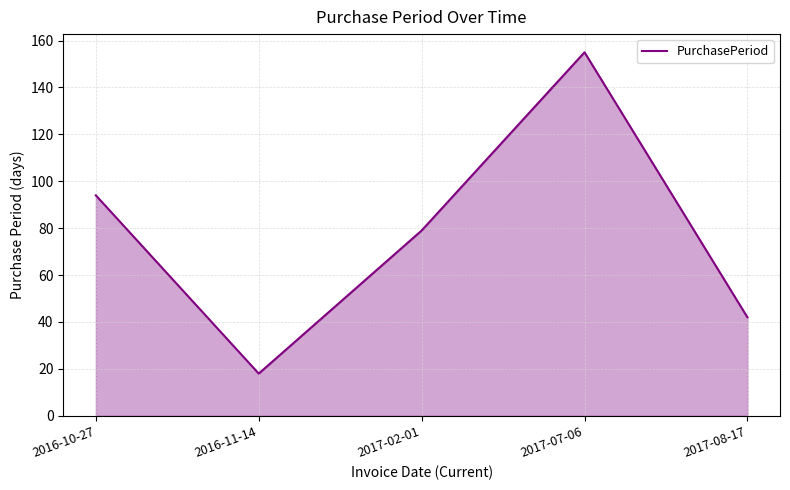

At which category does the chart reach its peak across all series?

2017-07-06